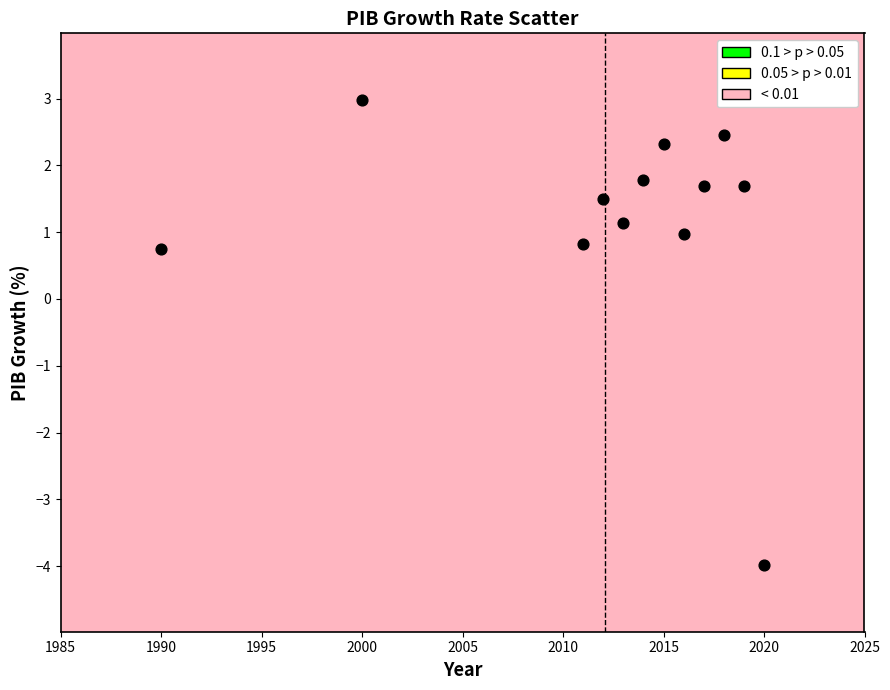

What is the range of Y values (max minus min)?

7.0